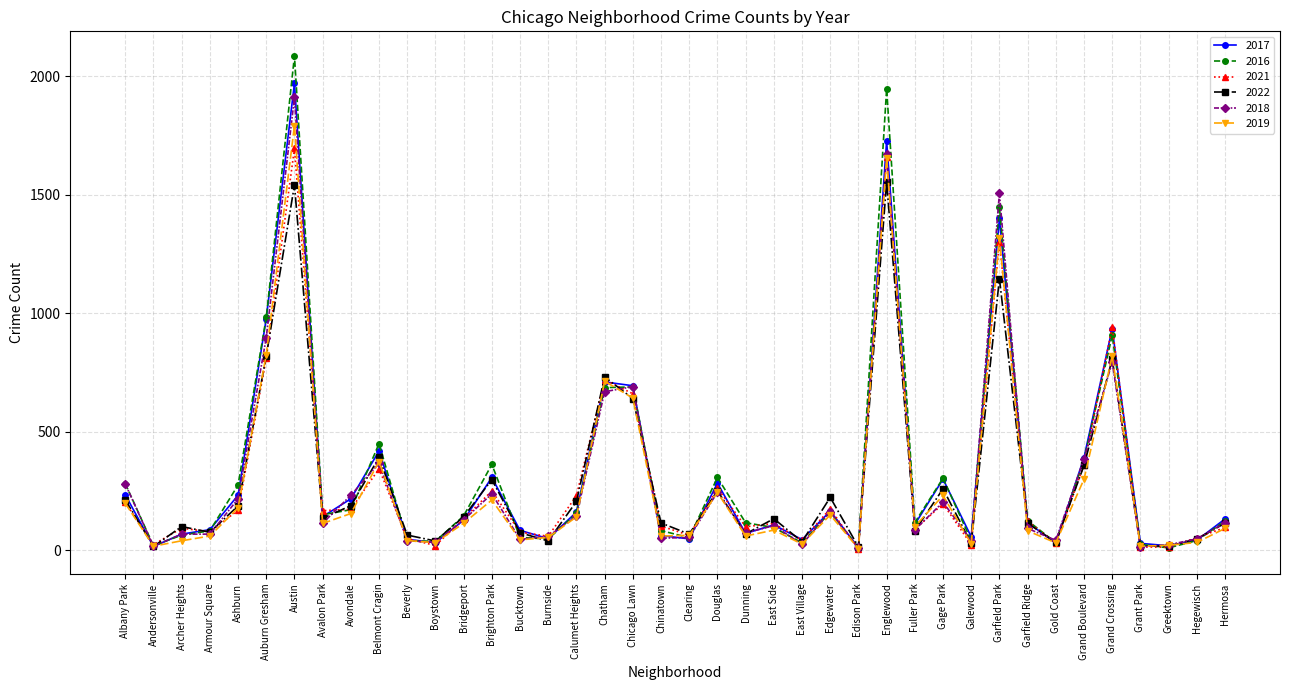

Is it true that 2018 equals 1911 at Austin?

True